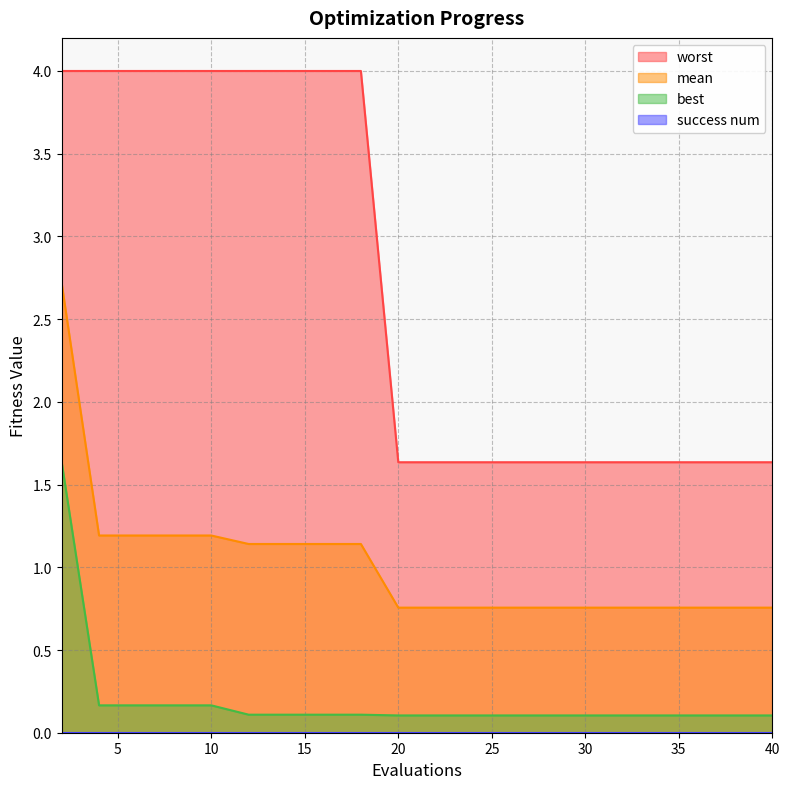

How many categories are shown in the chart?

20